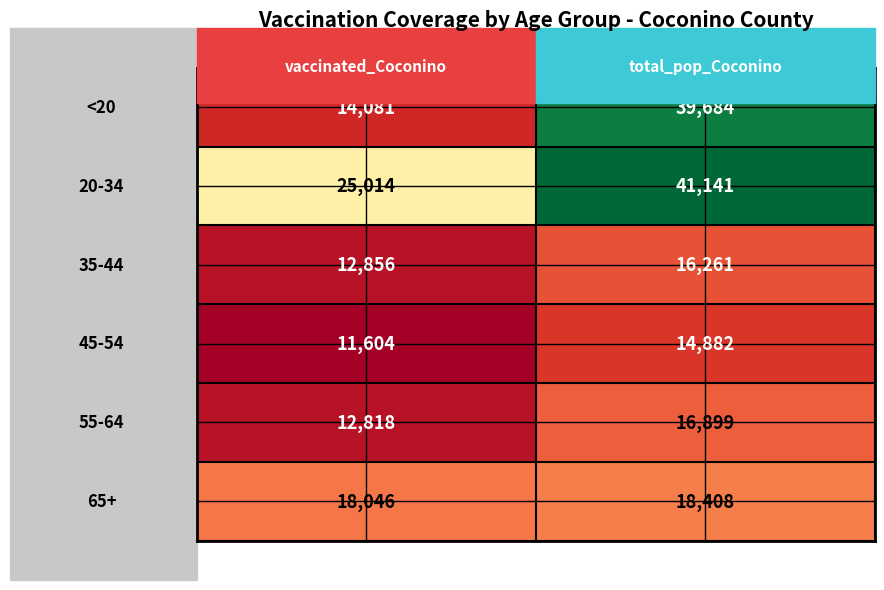

What is the minimum value shown in the chart?

11604